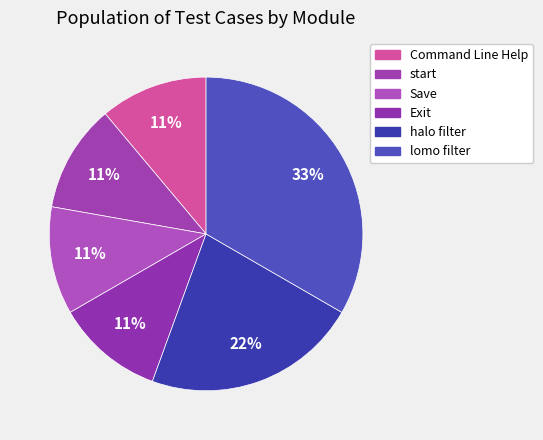

The Command Line Help slice represents 24% of the pie. True or false?

False